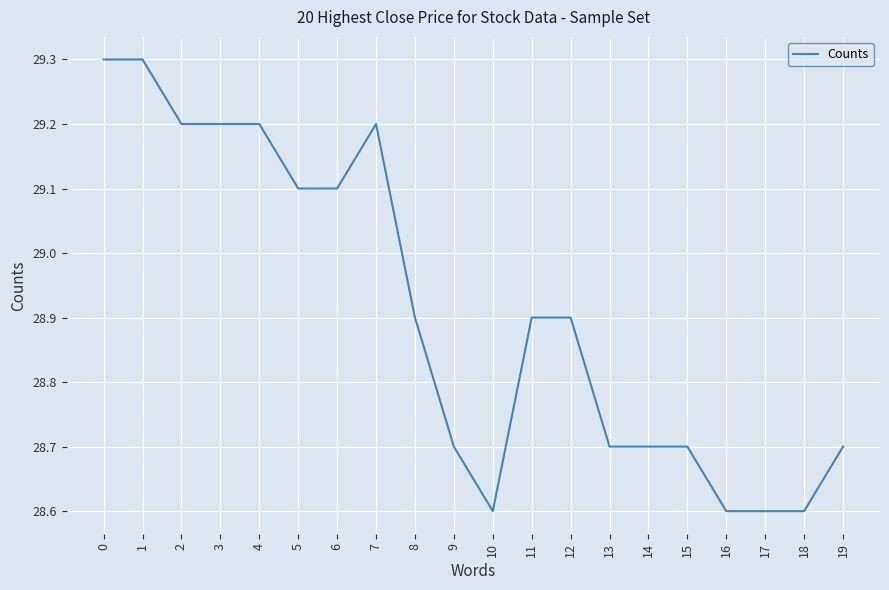

What is the greatest value displayed?

29.3